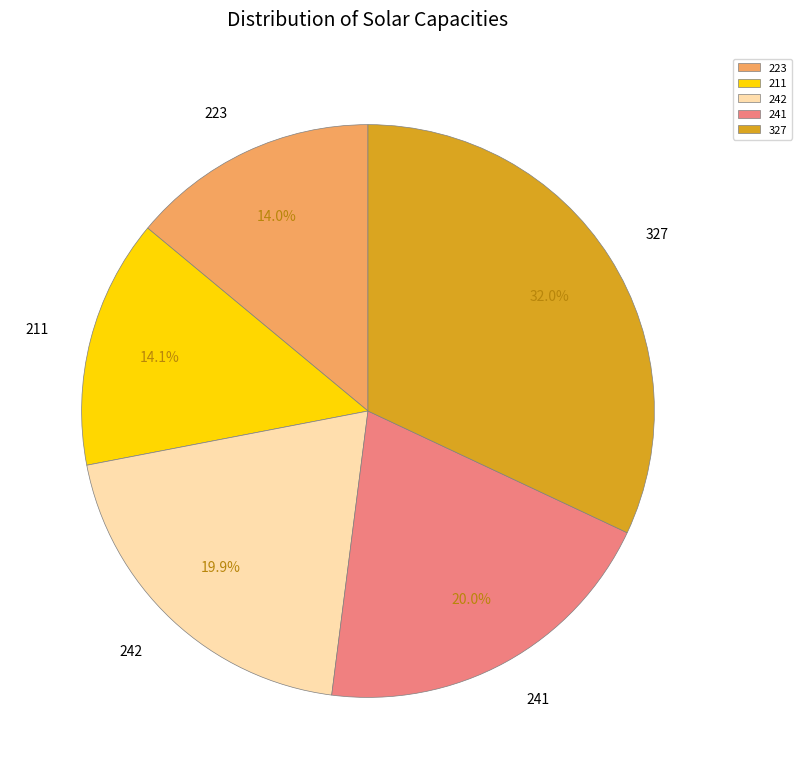

True or false: 327 accounts for 32% of the total.

True